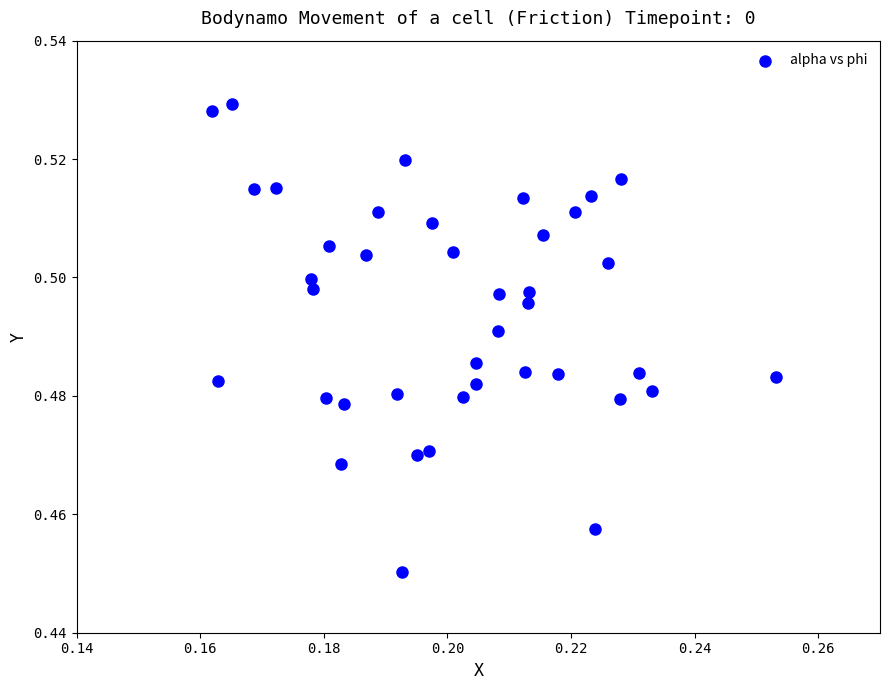

Count the number of points in this scatter plot.

40